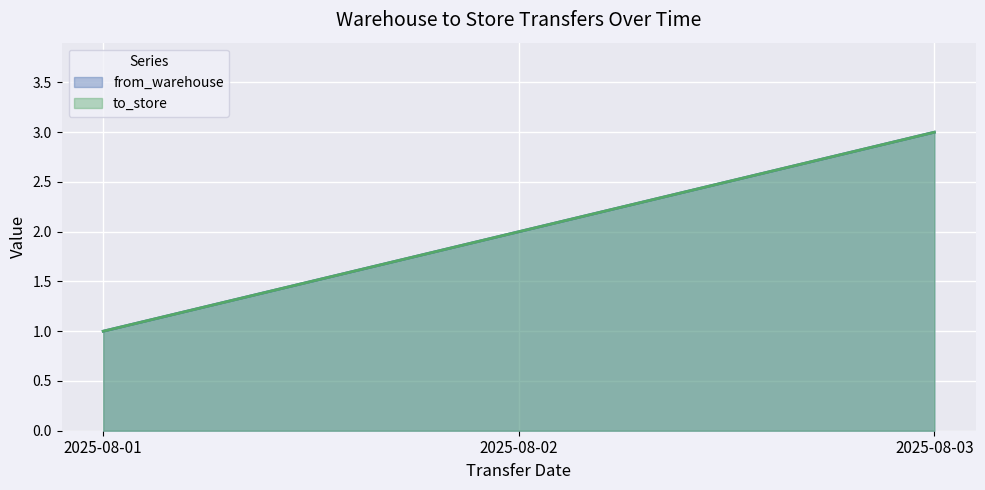

What are all the series names shown in the legend?

from_warehouse, to_store